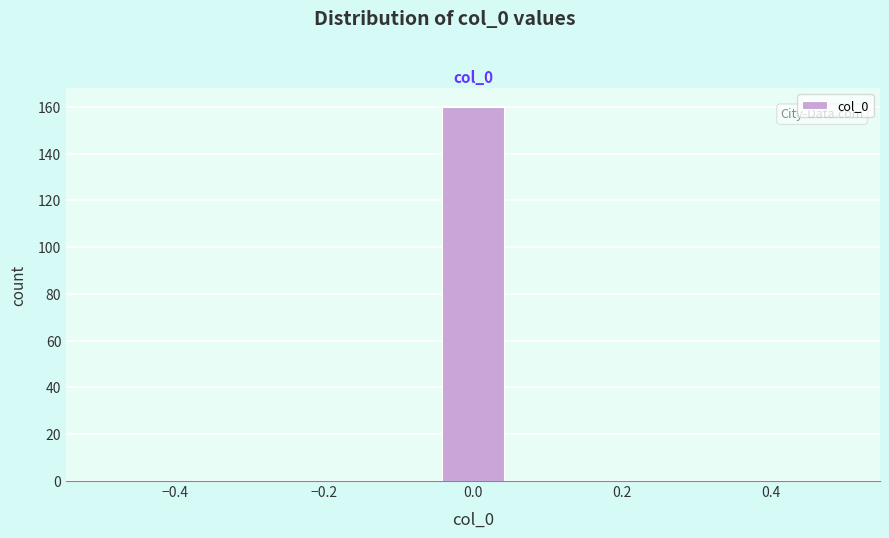

What is the height of the bar covering -0.04 to 0.04 on the x-axis? Neither the bar edges nor the heights are printed on the chart, so give them approximately, as read against the axes.

160